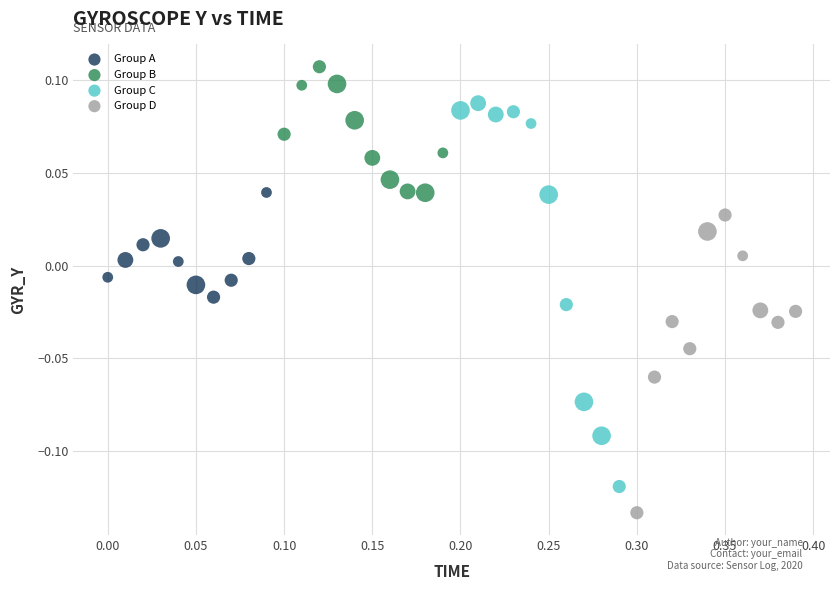

What are all the series names shown in the legend?

Group A, Group B, Group C, Group D